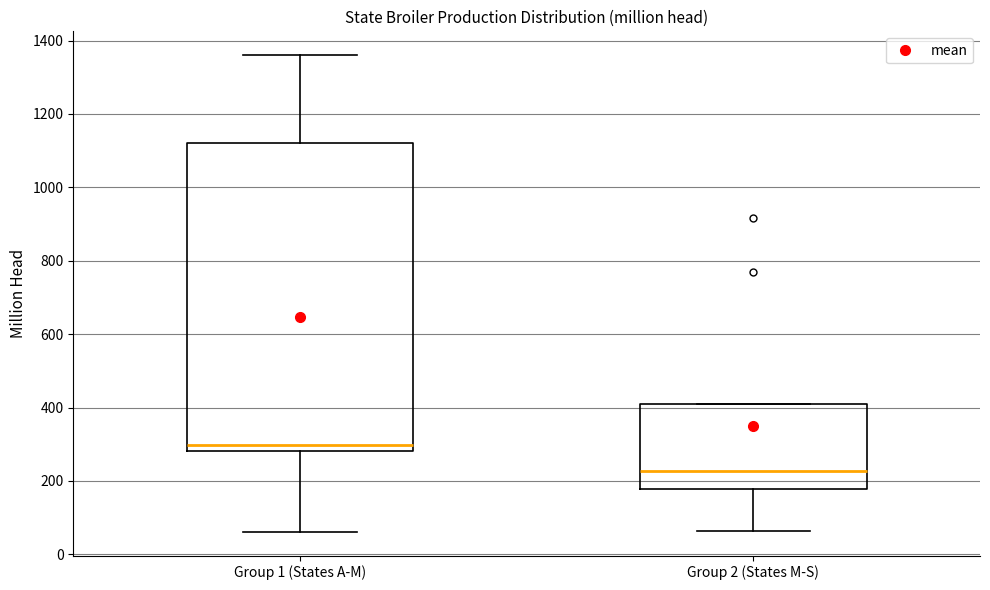

Where does the median line of the box for Group 2 (States M-S) sit on the y-axis? The values are not printed on the chart, so give them approximately, as read against the axis.

220